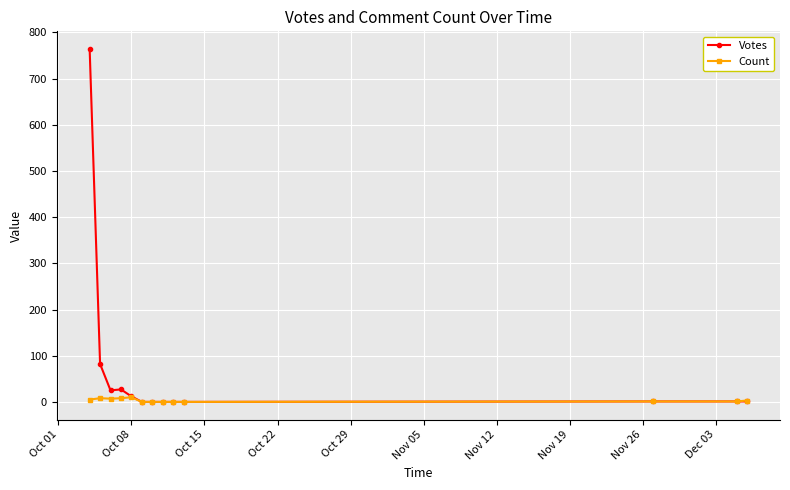

True or false: Count has more than 0 points higher than both neighbors.

True